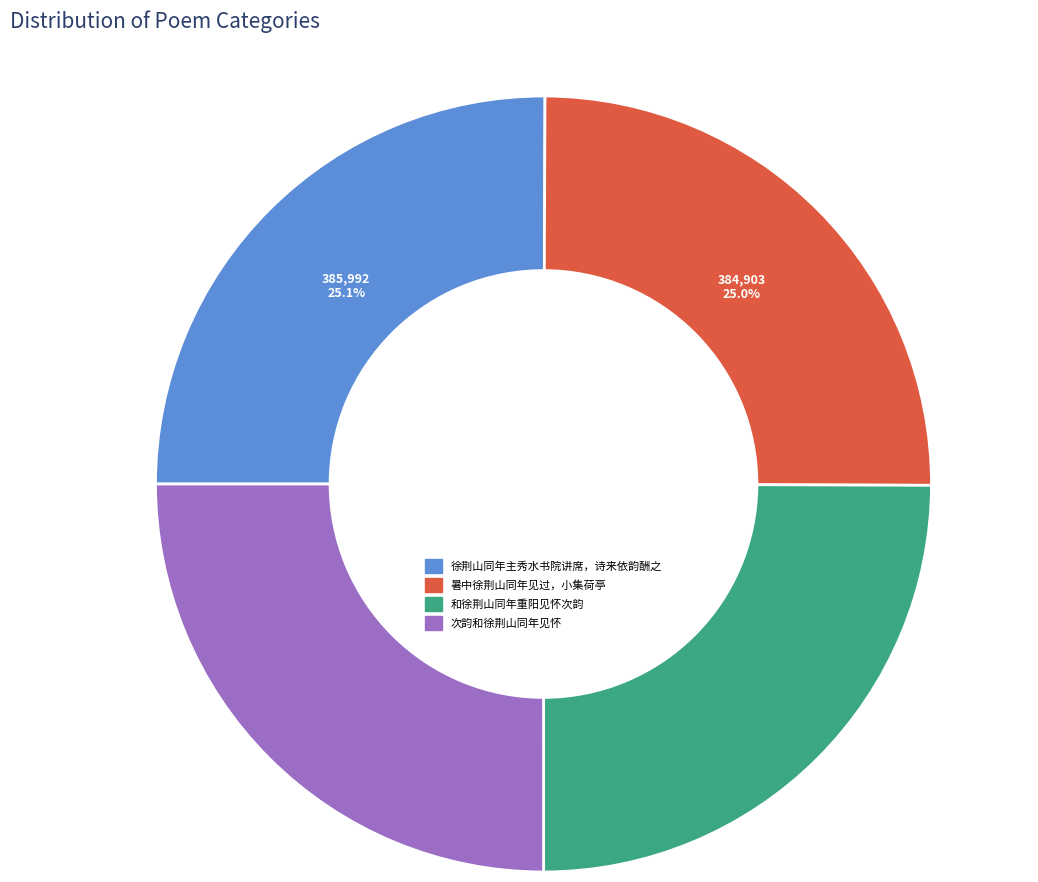

To the nearest percent, what is the combined percentage of 暑中徐荆山同年见过，小集荷亭 and 次韵和徐荆山同年见怀?

50%